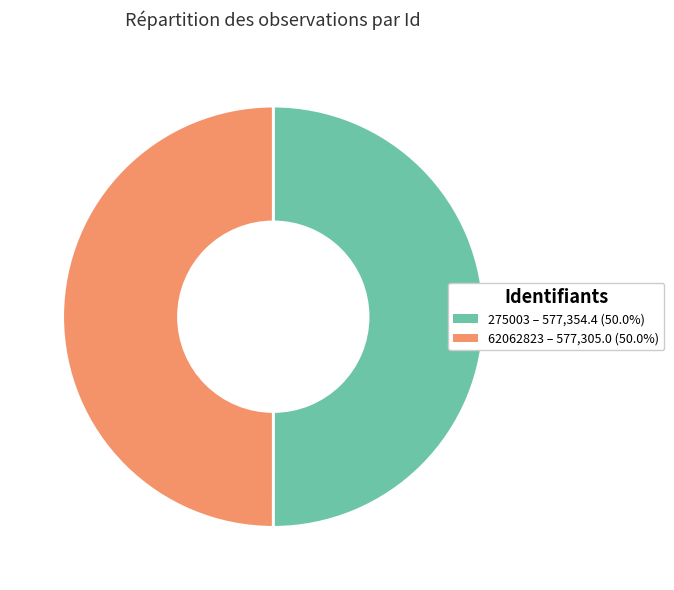

What is the ratio of the value at 62062823 to the value at 275003?

1.0